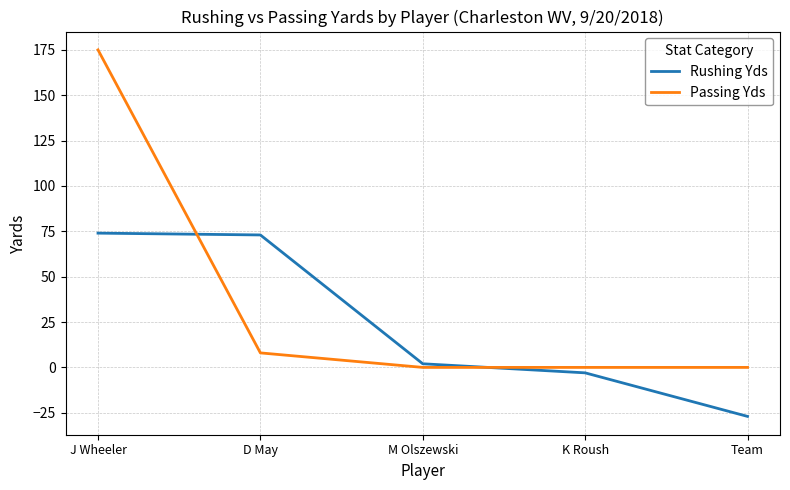

Where do Passing Yds and Rushing Yds first cross each other?

J Wheeler and D May